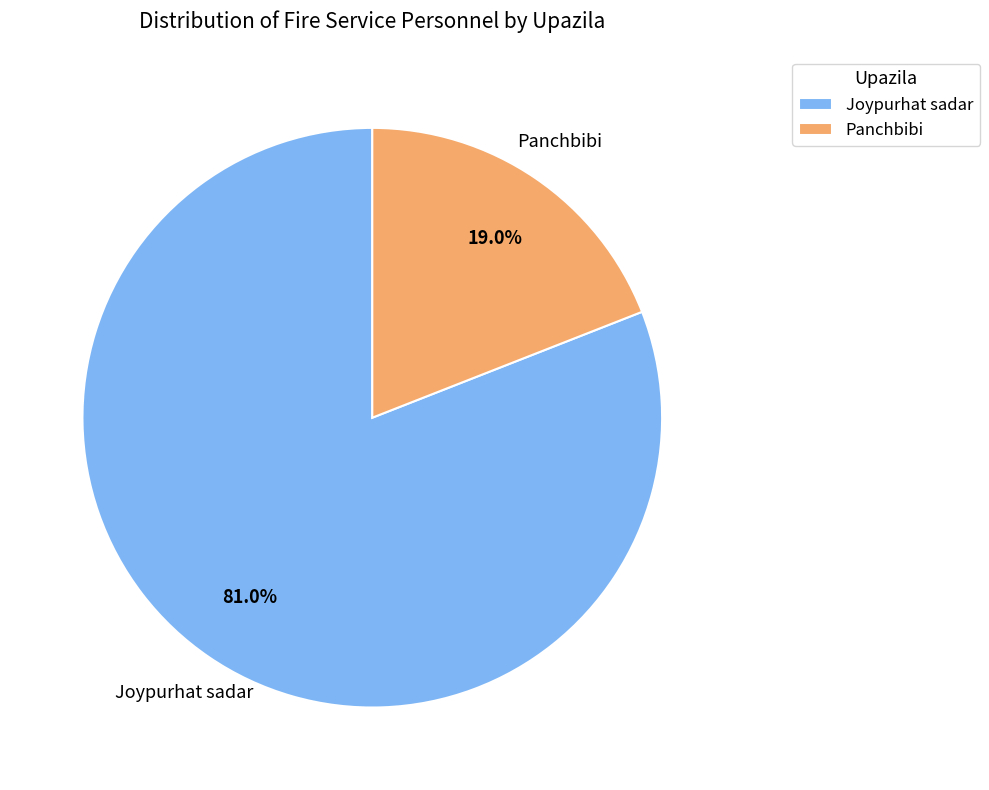

Which has a higher value, Panchbibi or Joypurhat sadar?

Joypurhat sadar